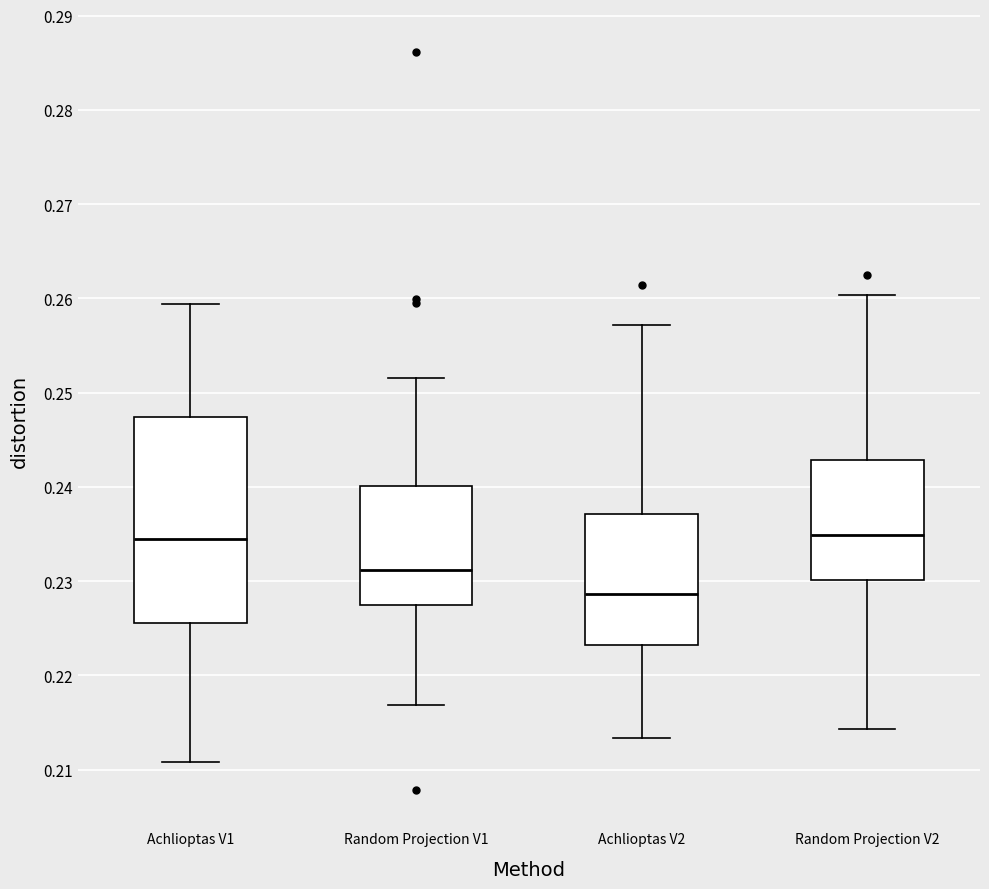

Which box's median line is the lowest?

Achlioptas V2